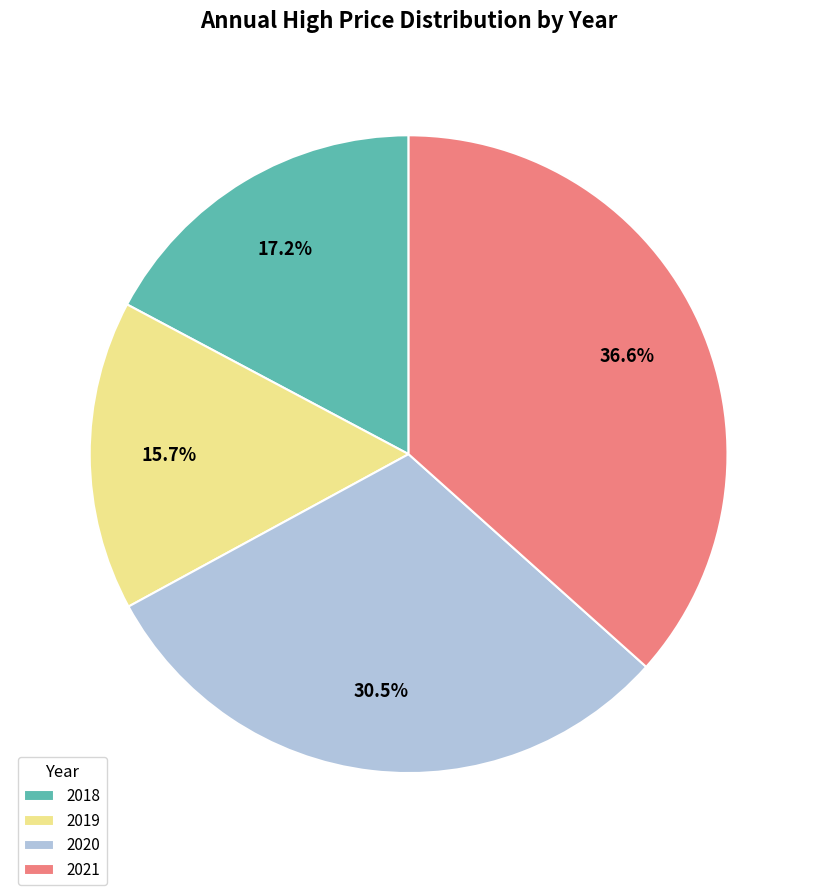

Which slice is the smallest?

2019